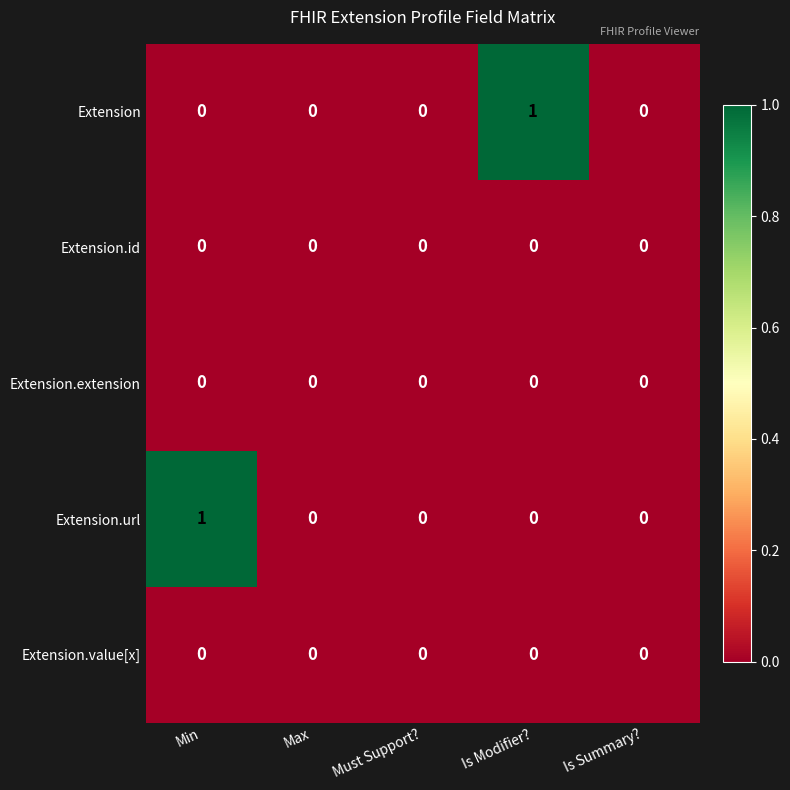

Reading right to left, what are all the values shown in this chart?

Extension: 0	1	0	0	0
Extension.id: 0	0	0	0	0
Extension.extension: 0	0	0	0	0
Extension.url: 0	0	0	0	1
Extension.value[x]: 0	0	0	0	0